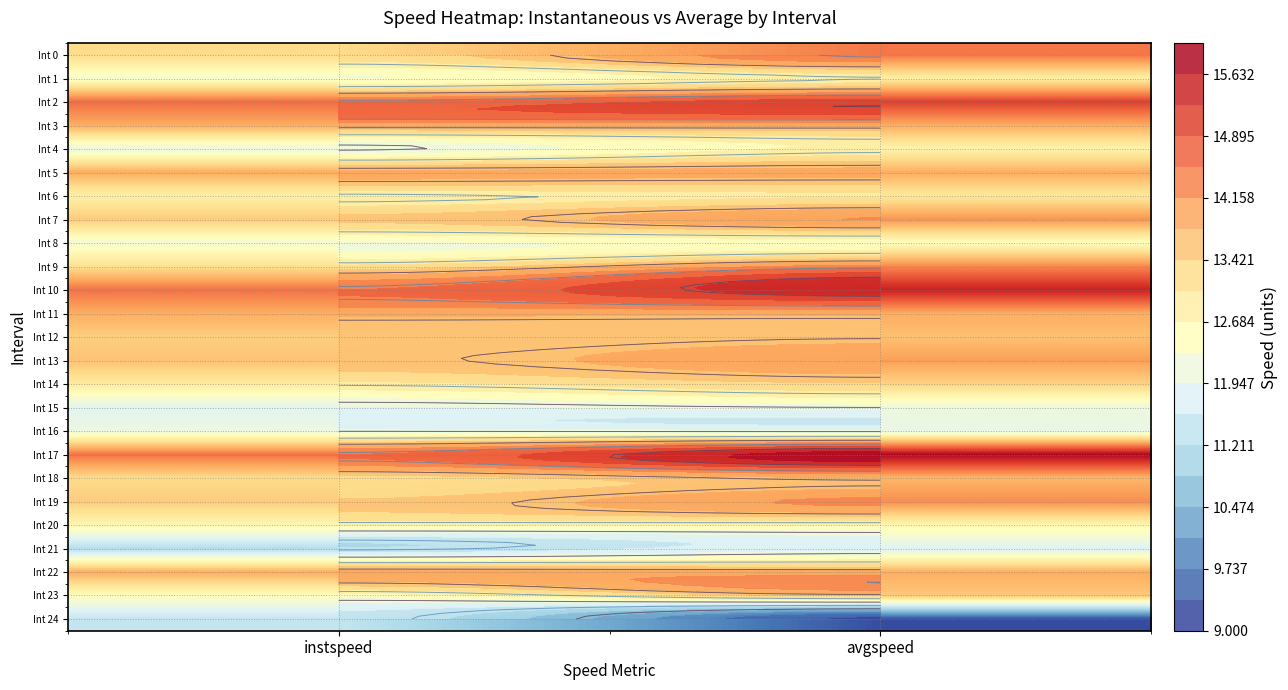

Which label corresponds to the smallest value in the chart?

avgspeed